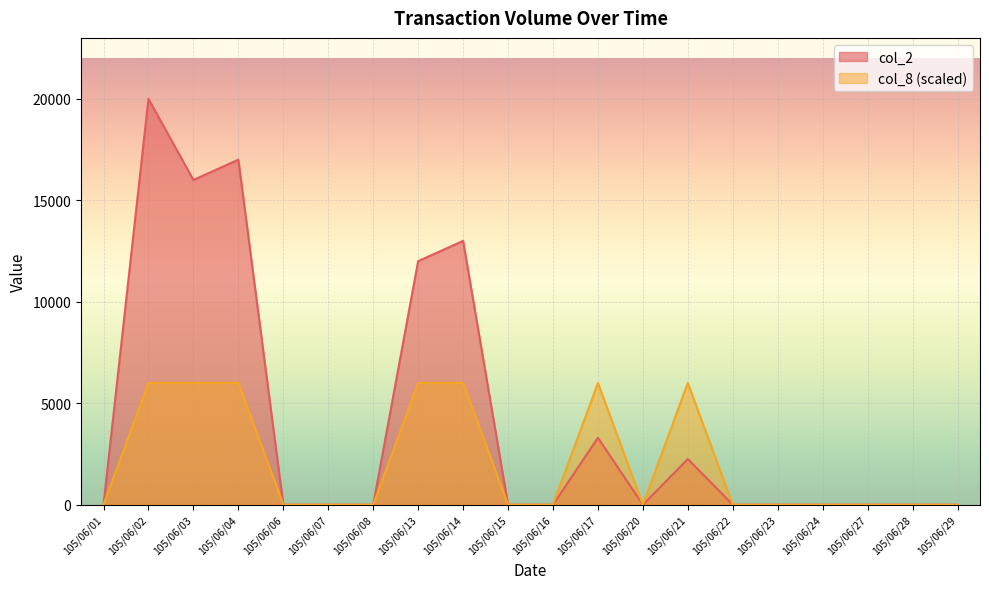

How many interior local valleys does the col_8 series have?

1